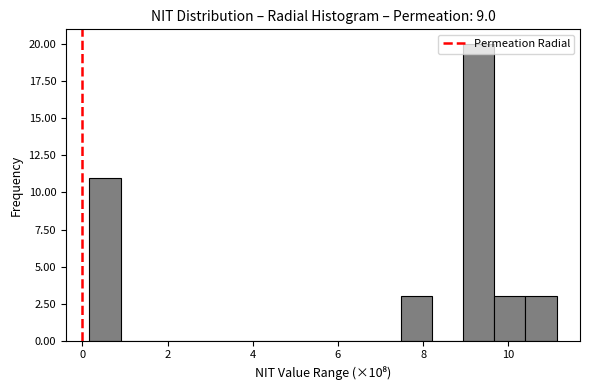

Read against the x-axis, roughly where is the centre of the tallest bar?

9.4